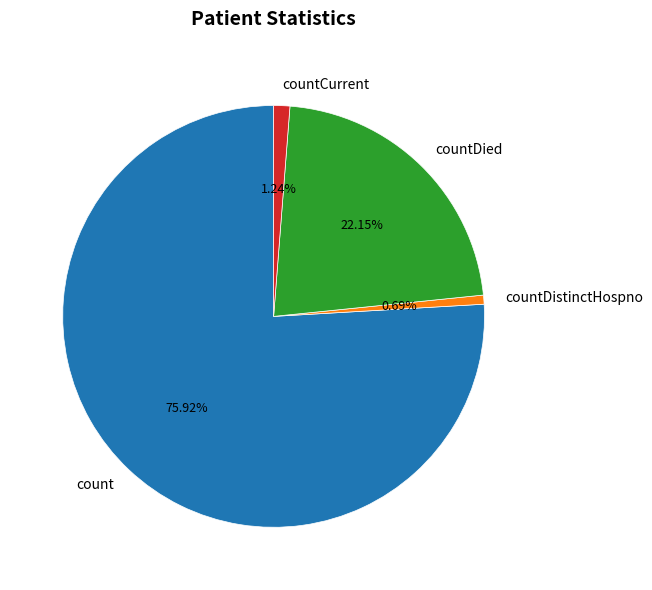

Is it true that countDistinctHospno is 1% of the pie?

True